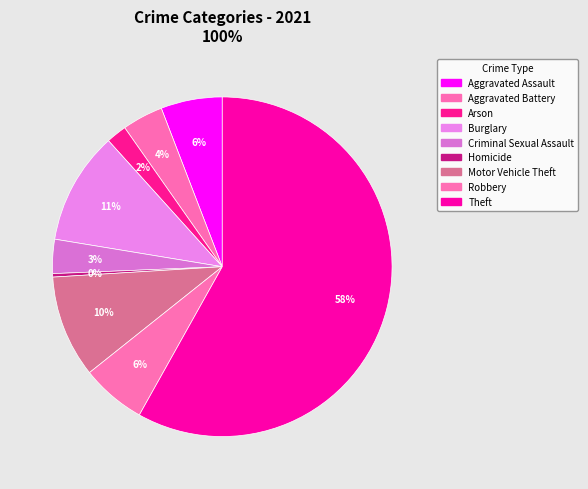

The Burglary slice represents 25% of the pie. True or false?

False